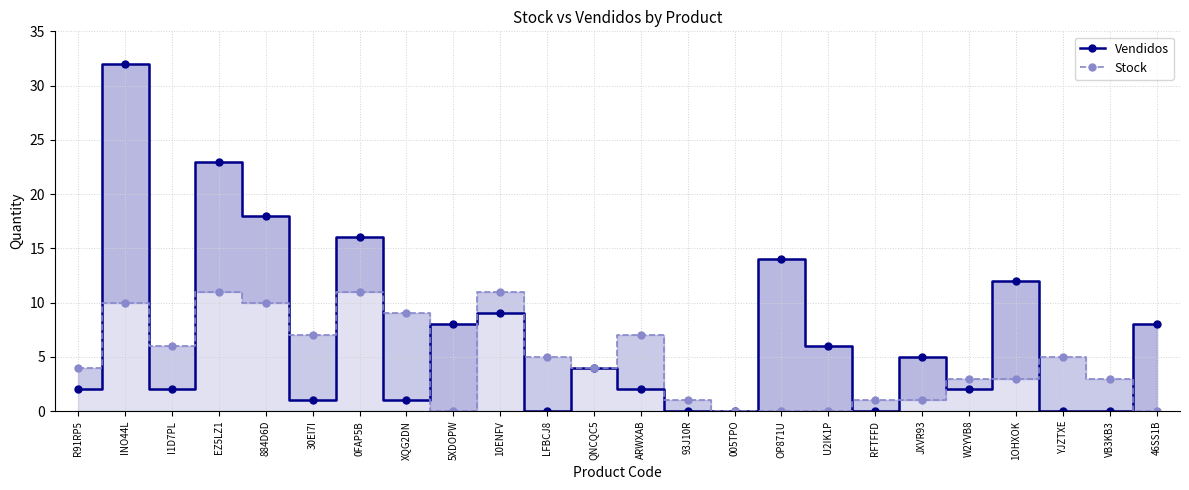

What are all the series names shown in the legend?

Vendidos, Stock